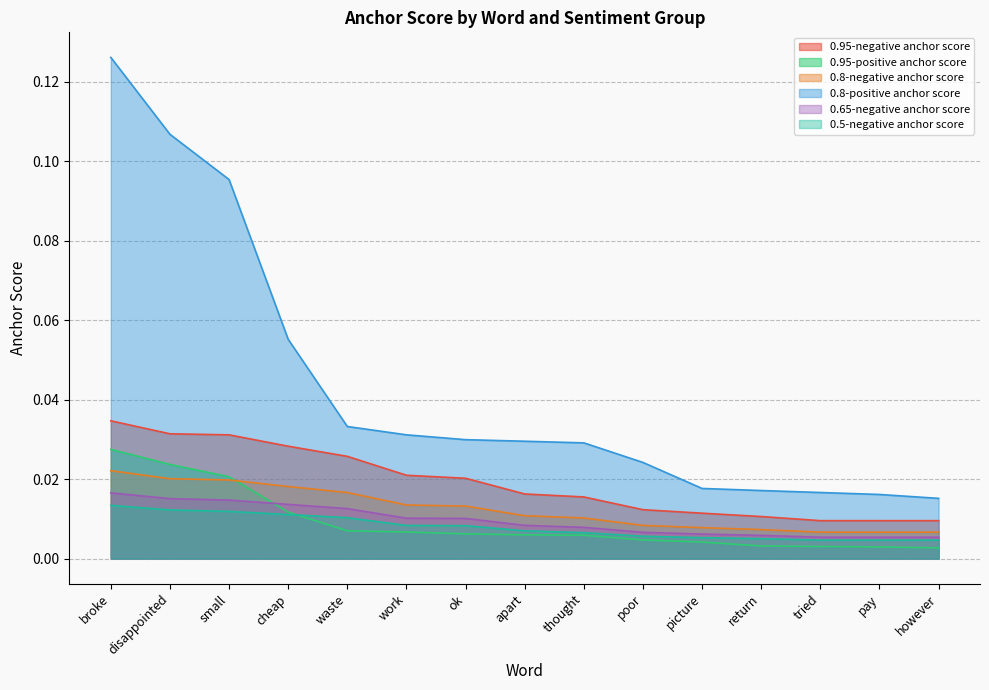

Count the number of categories in the chart.

15